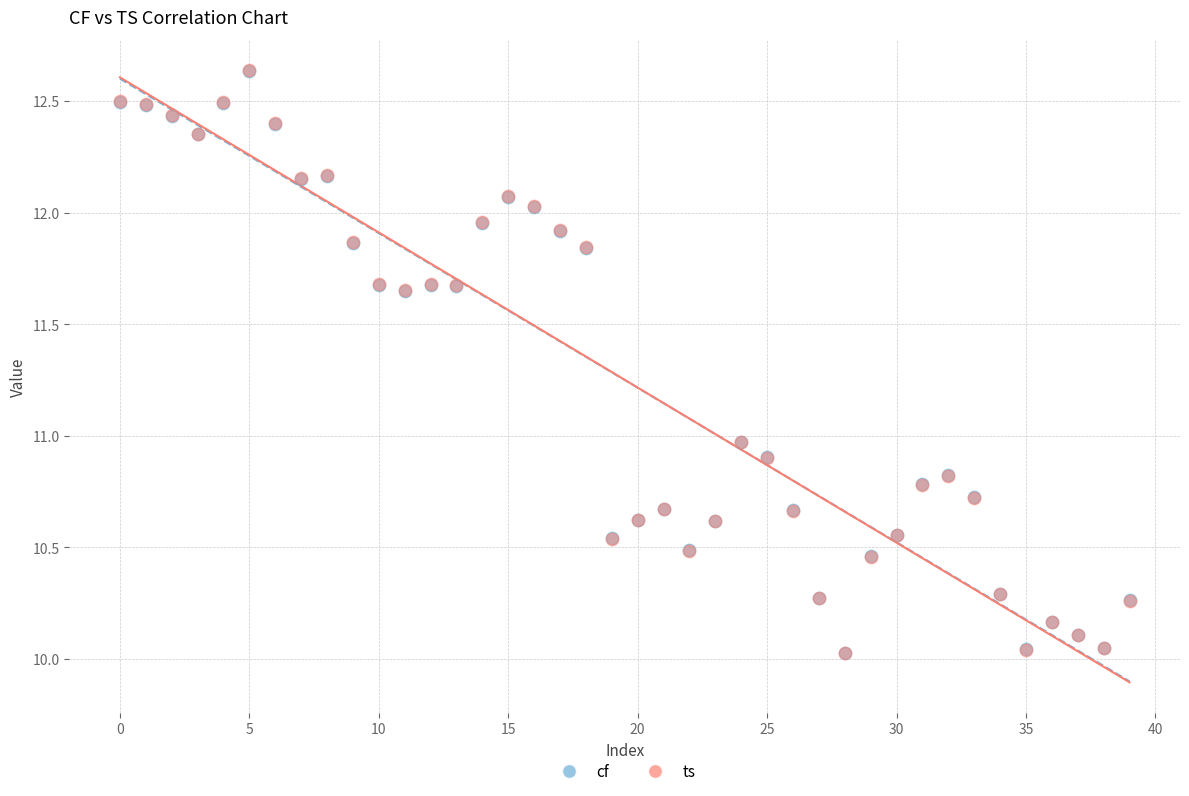

What are all the series names shown in the legend?

cf, ts